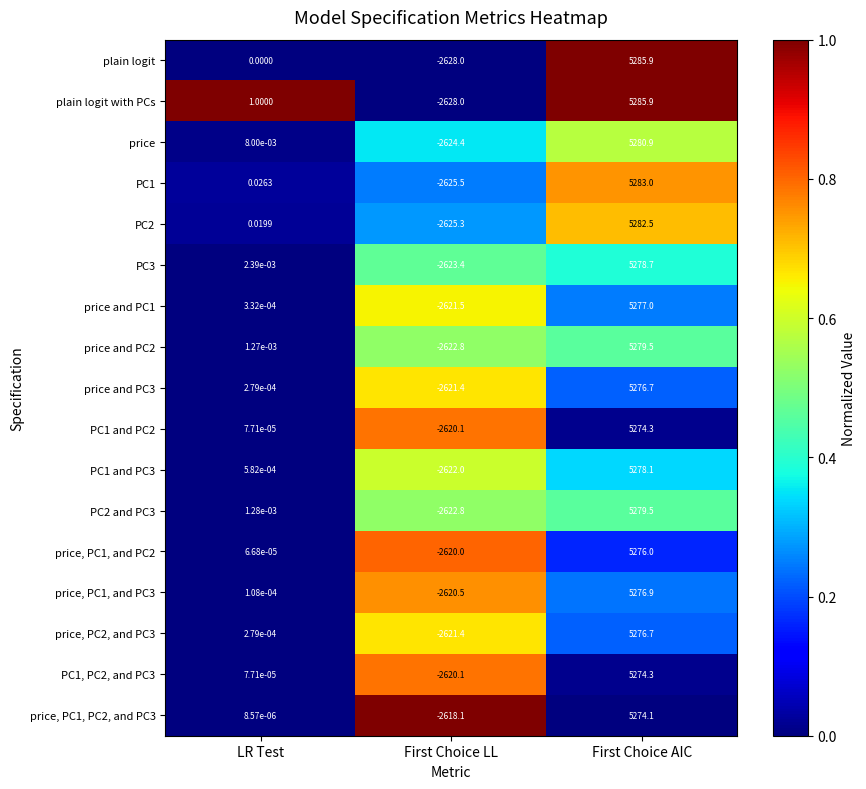

Where is PC2 and PC3 nearest to the value 1328?

LR Test